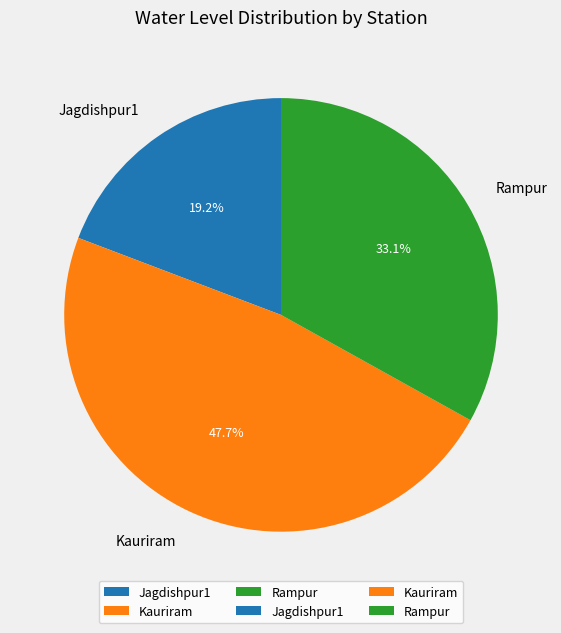

Rank the categories by value from lowest to highest.

Jagdishpur1, Rampur, Kauriram